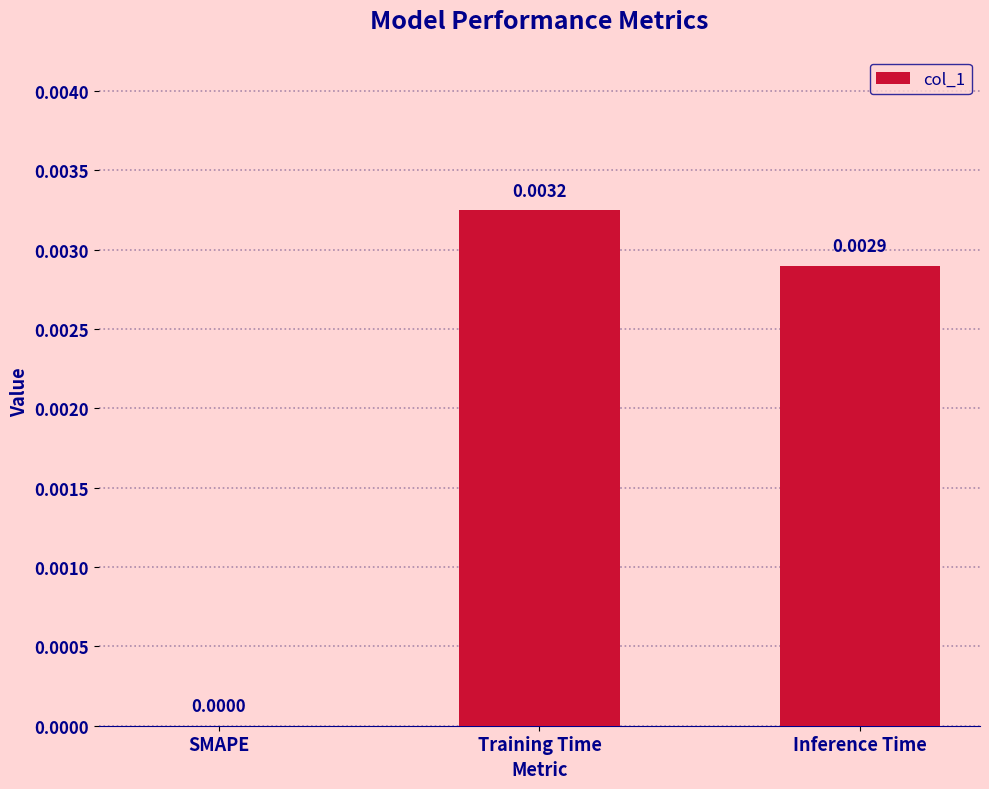

At which label is the value closest to 0?

SMAPE